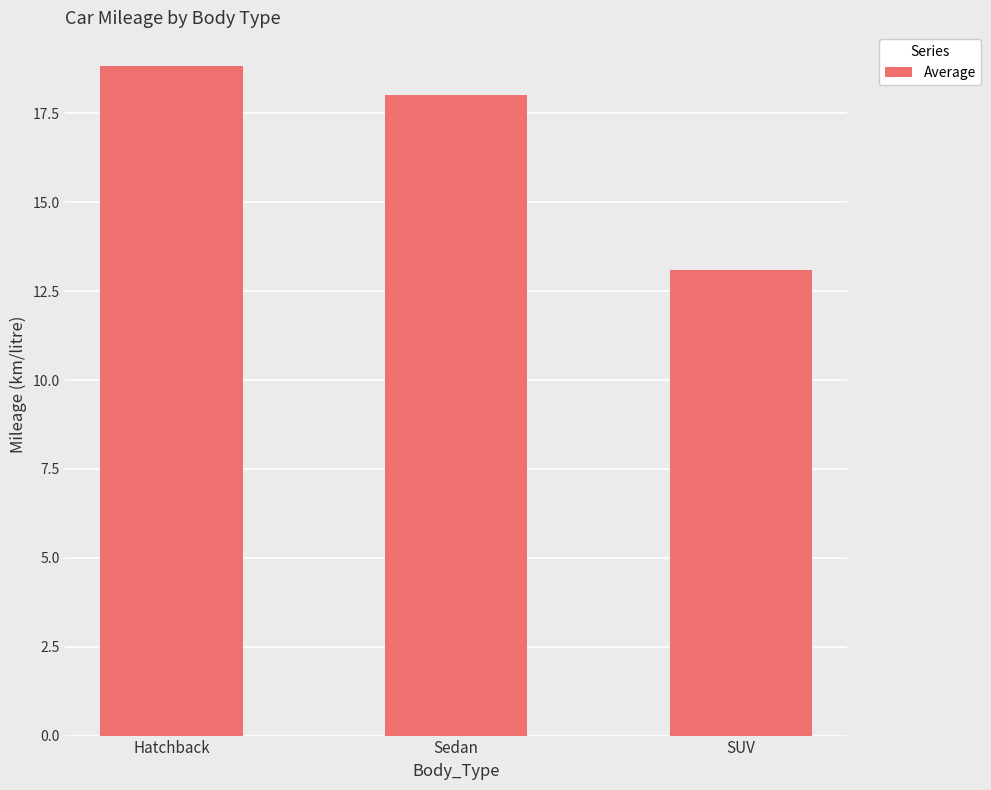

What is the value of the 1st bar from the left?

18.8